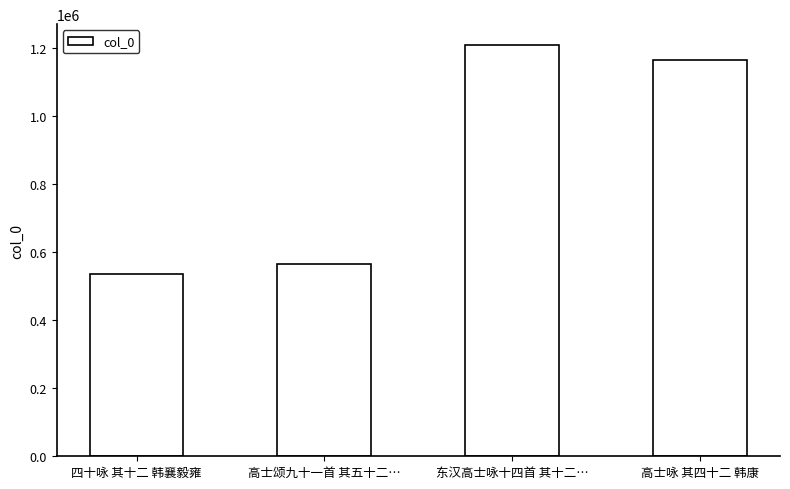

Are the bars grouped side by side (vs. stacked)?

No